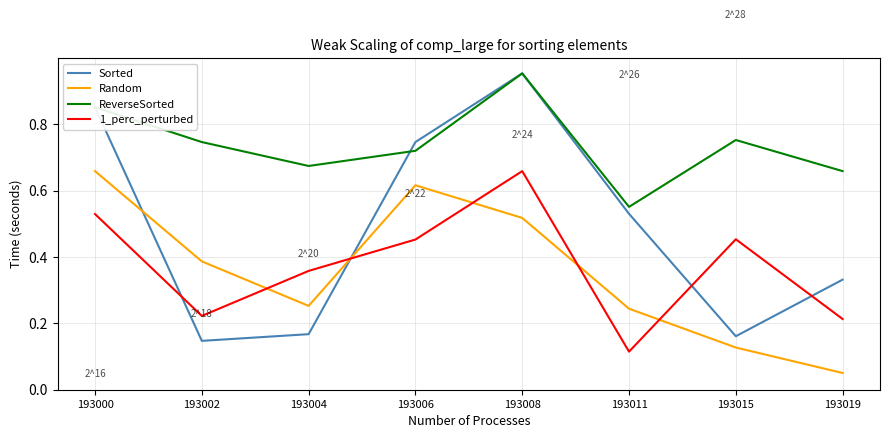

Which label corresponds to the smallest value in the chart?

193019